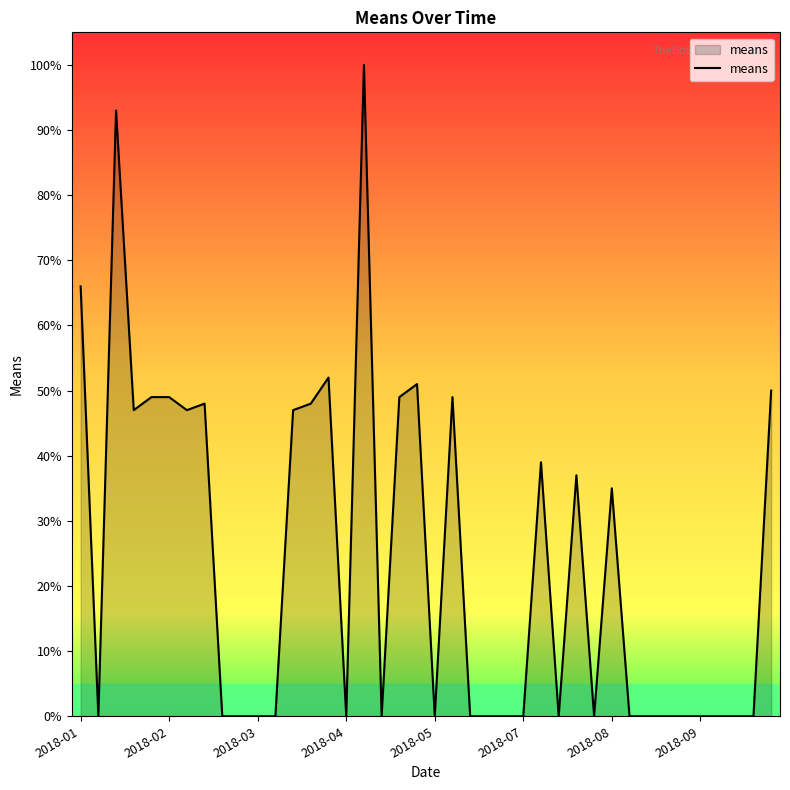

How many lines are shown in the chart?

1